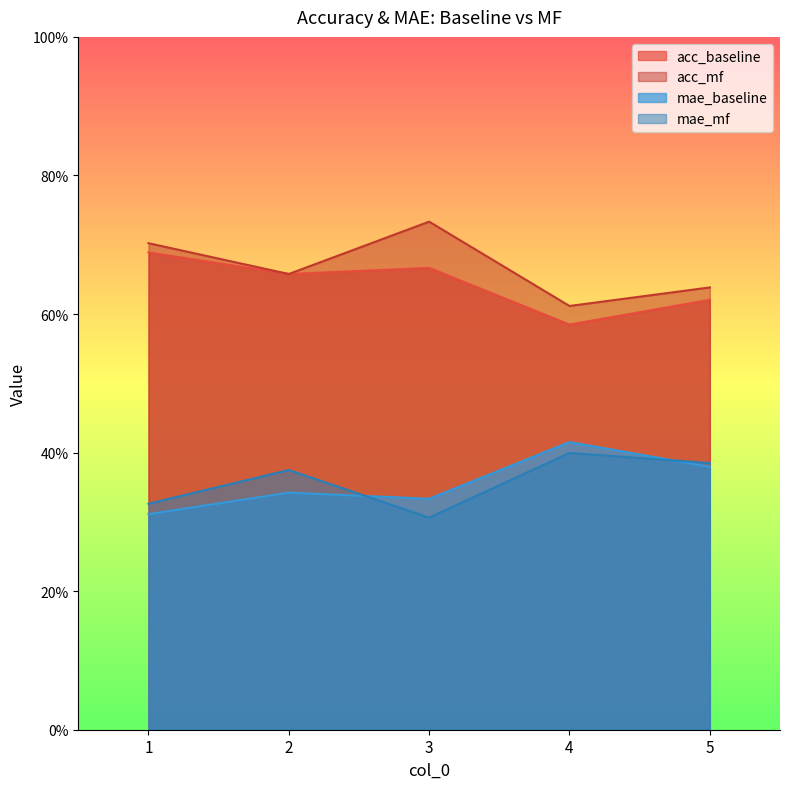

List the series in order of their peak value, highest first.

acc_mf, acc_baseline, mae_baseline, mae_mf